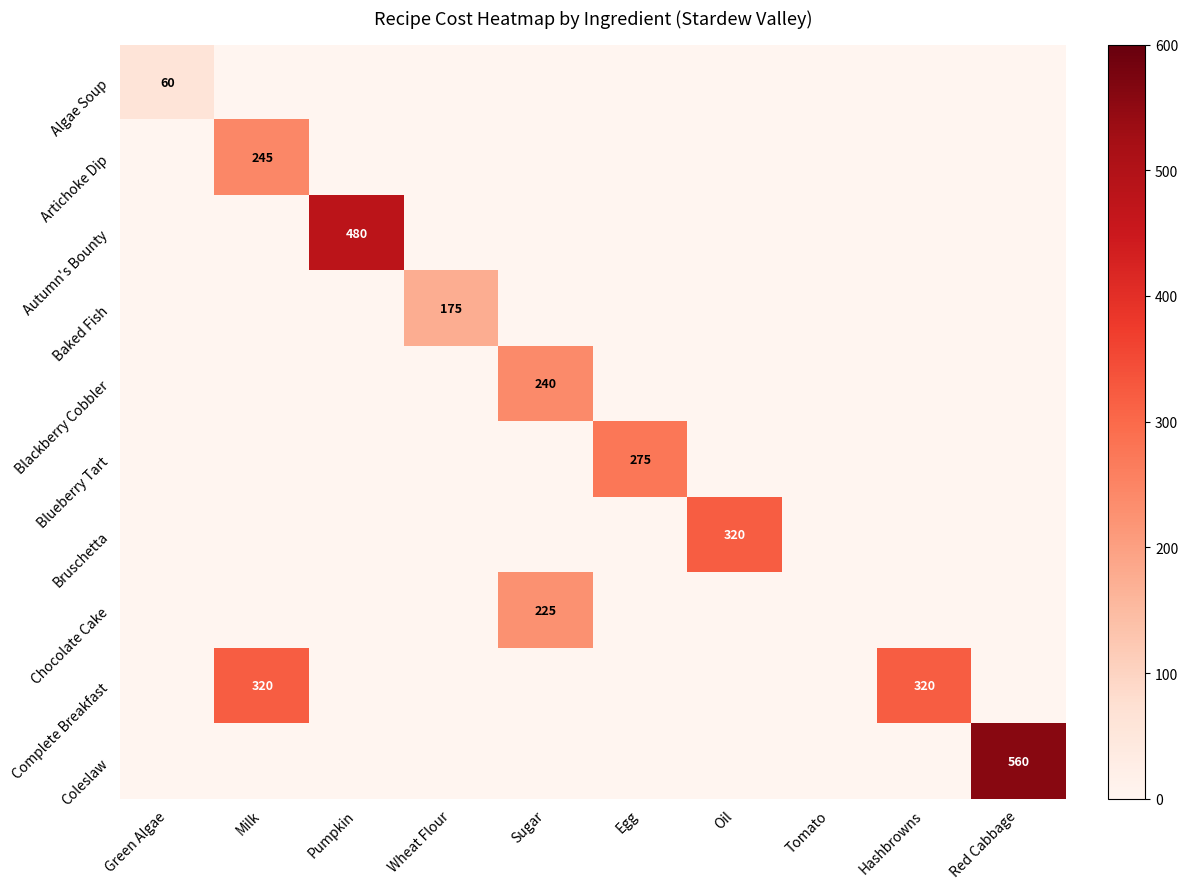

Between Green Algae and Red Cabbage, which series saw the biggest shift?

Coleslaw